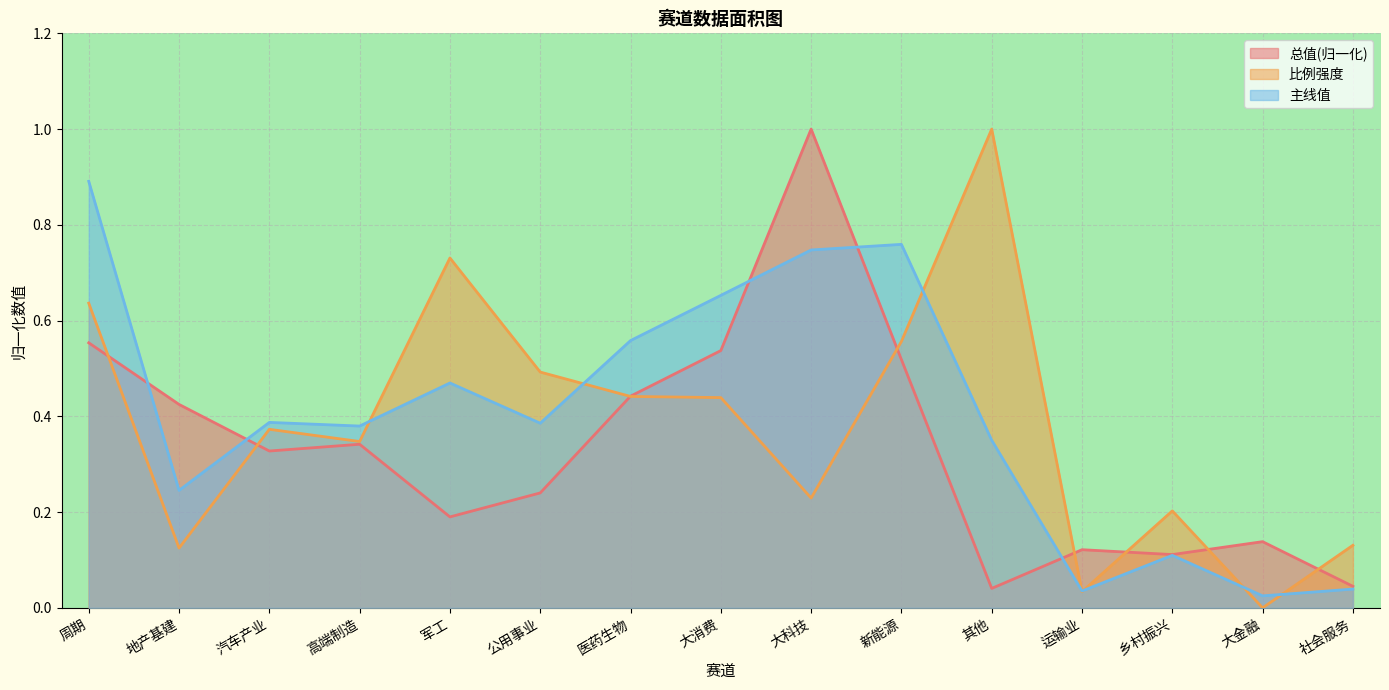

What is the approximate value of 总值 at 地产基建?

0.4